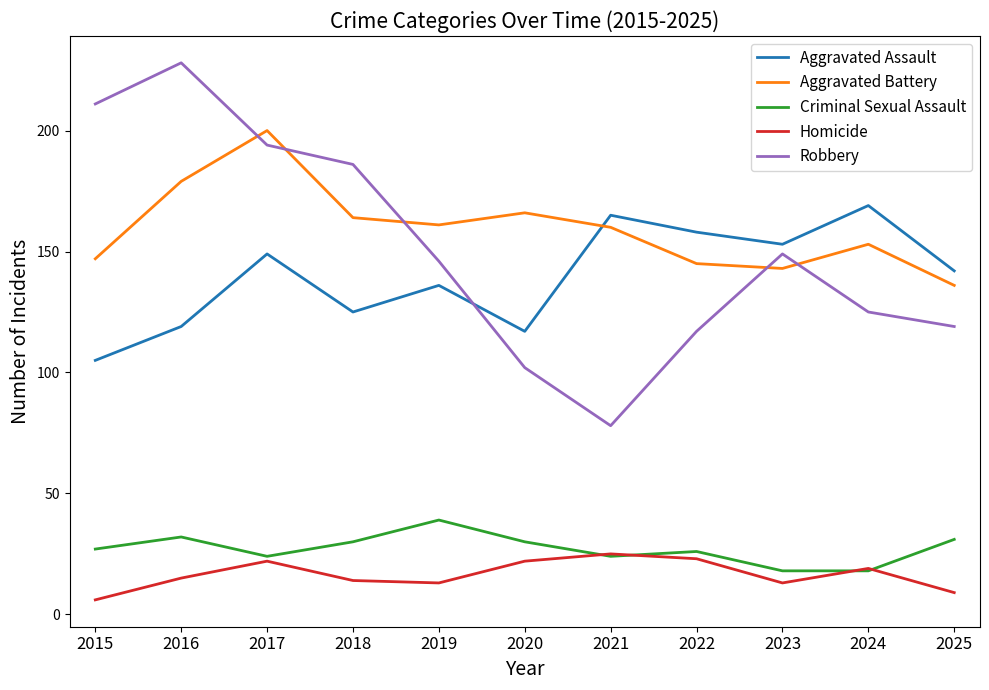

Which category has the lowest value in the Robbery series?

2021